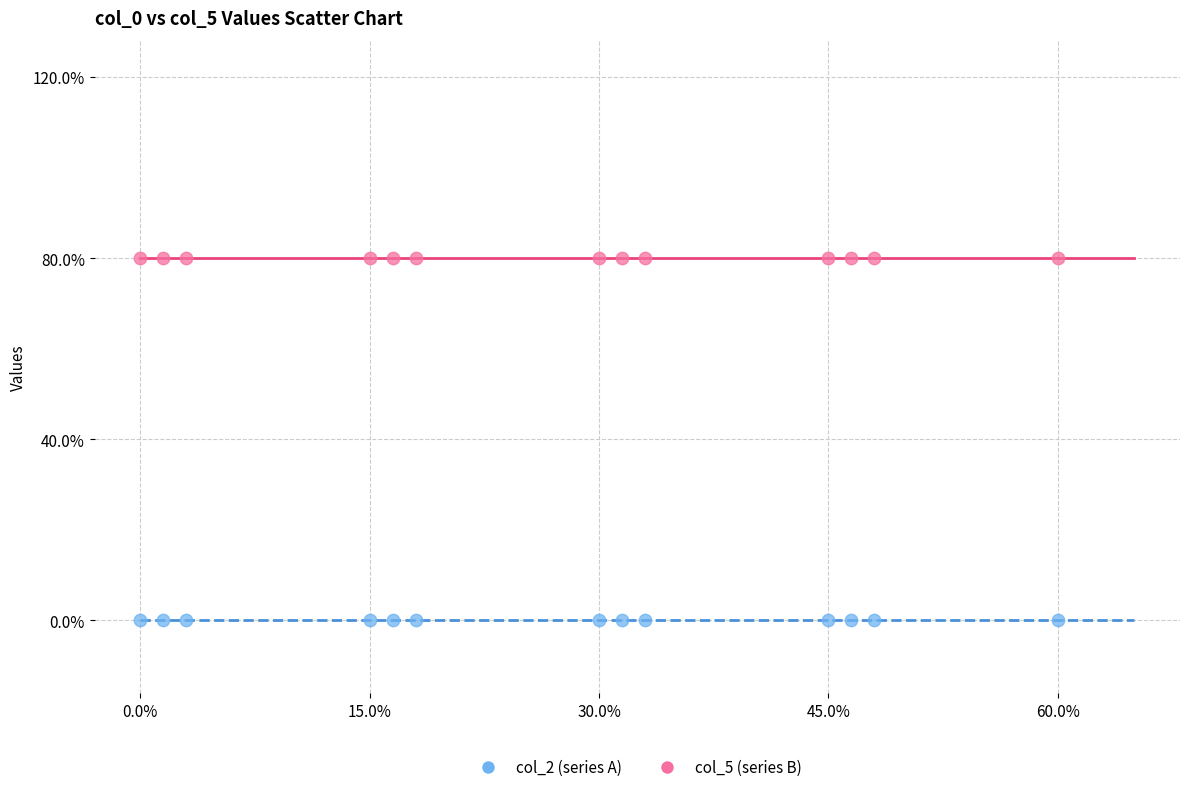

Which series contains the lowest Y value?

col_2 (series A)